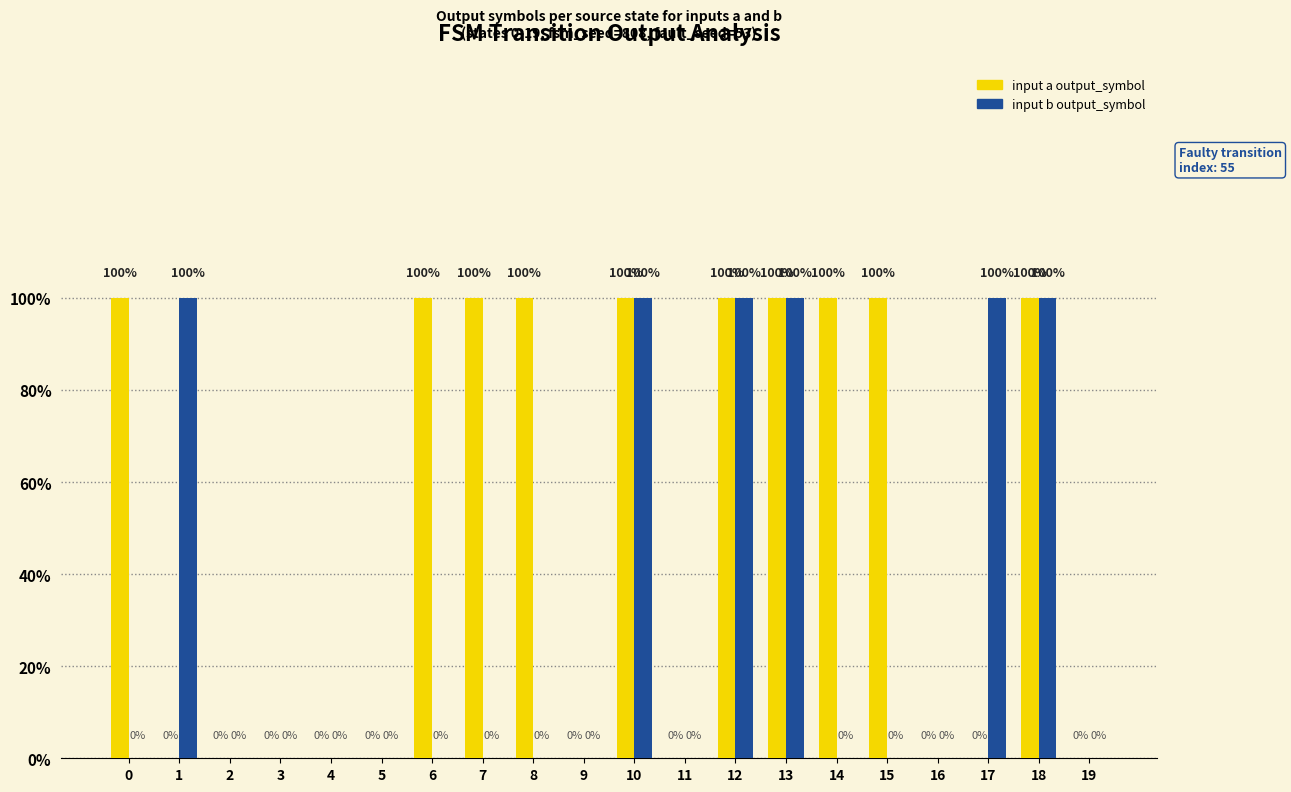

What are all the series names shown in the legend?

input a output_symbol, input b output_symbol